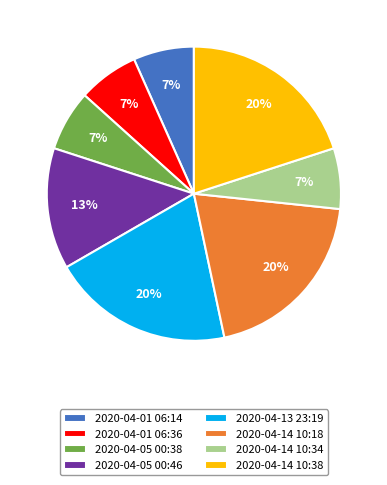

Combined, do 2020-04-05 00:38 and 2020-04-14 10:34 account for over 50%?

No